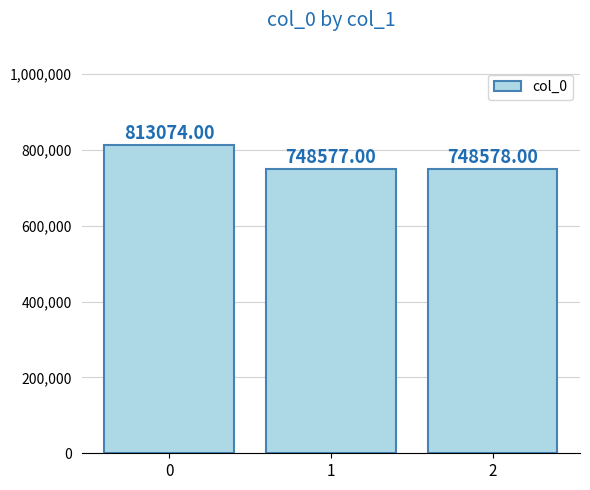

What is the difference between the values at 0 and 1?

64497